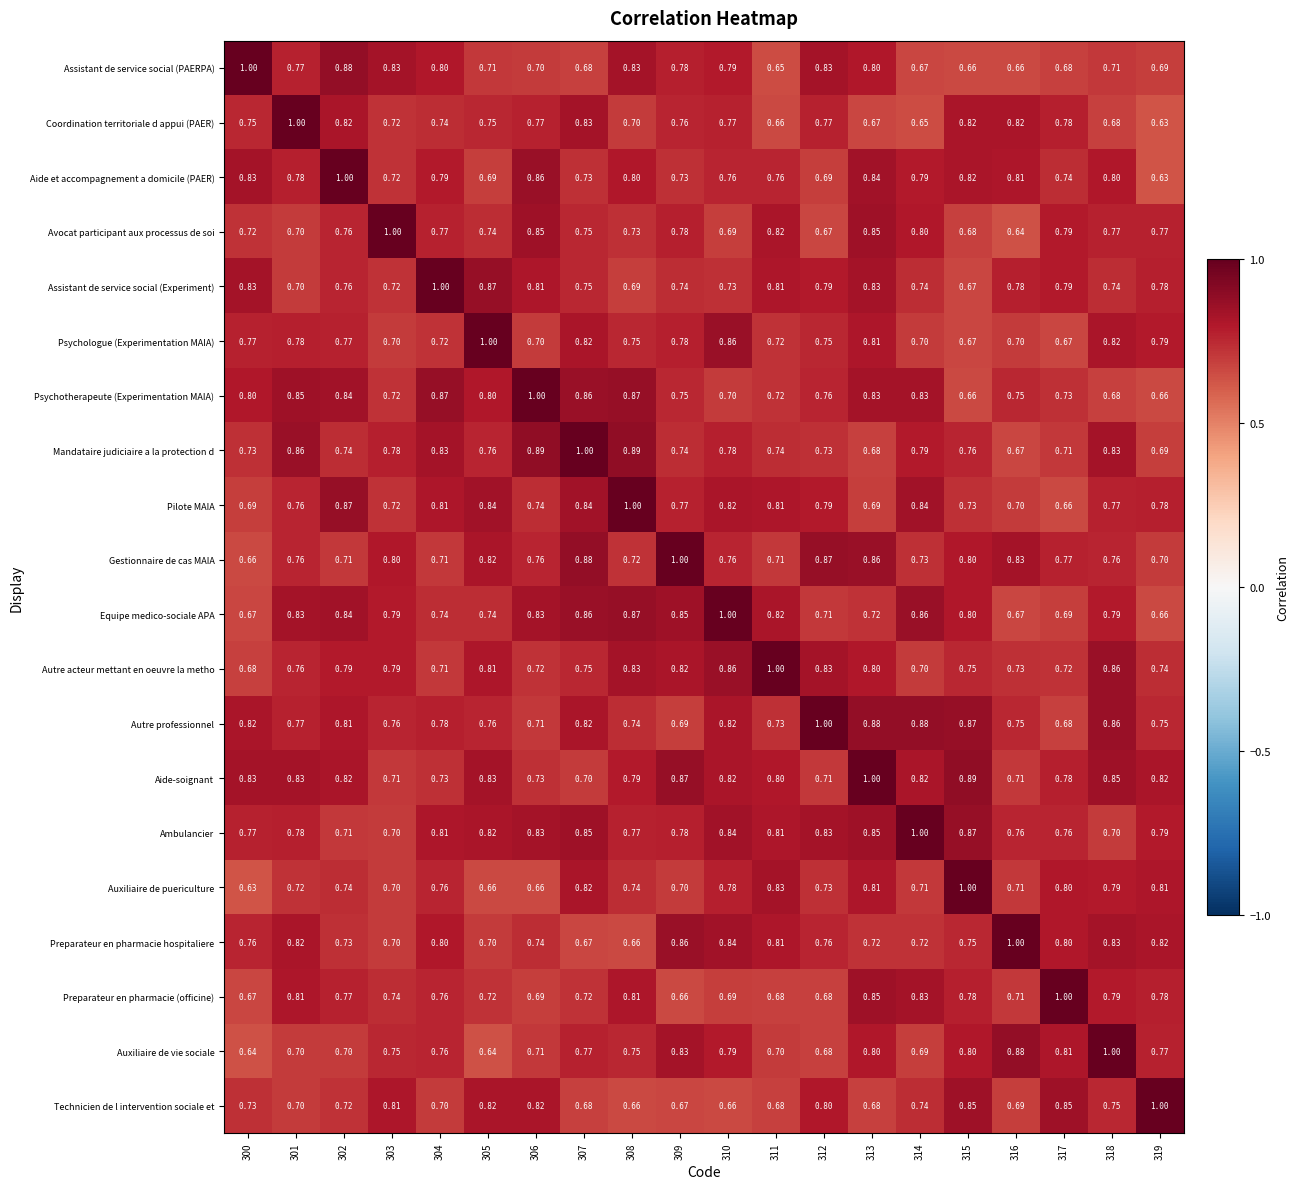

Which series changed the most between 303 and 307?

Avocat participant aux processus de soi